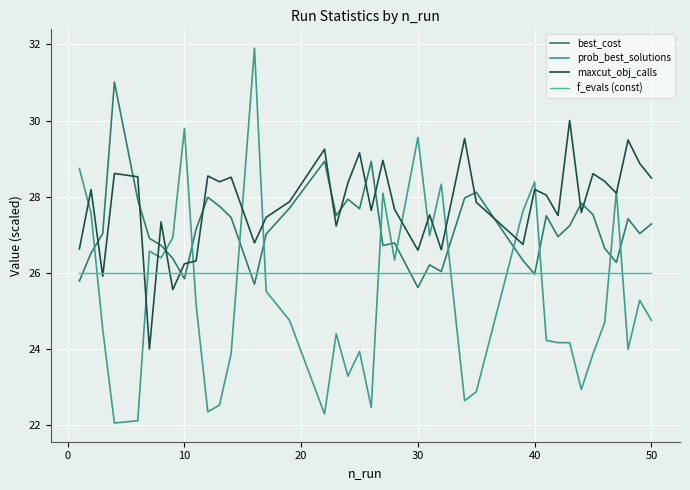

True or false: f_evals (const) and prob_best_solutions intersect in this chart.

True